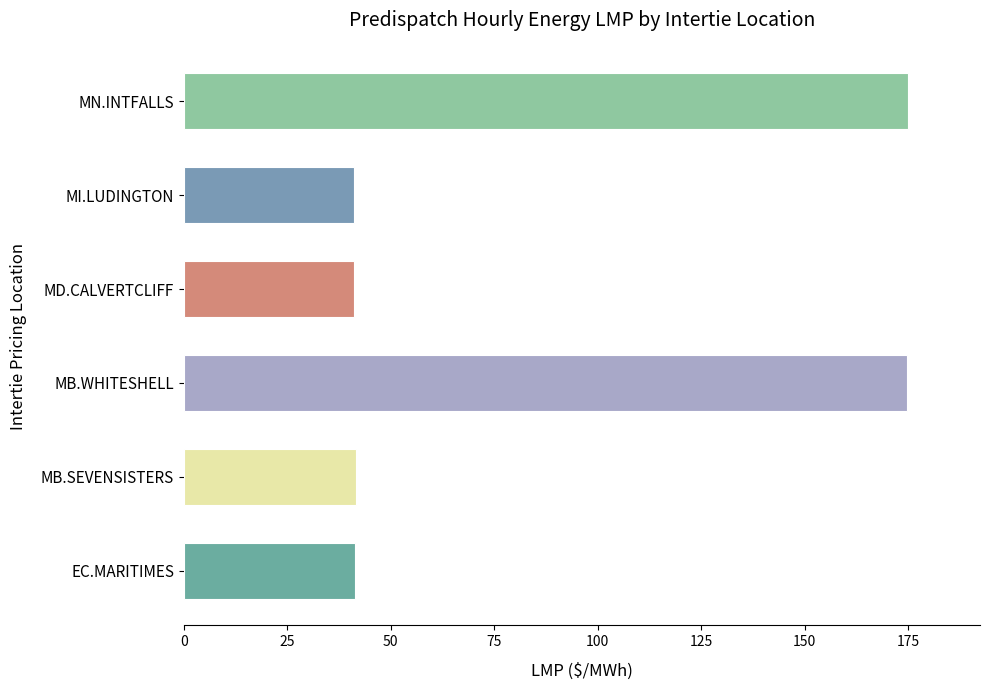

Which has a higher value, MB.WHITESHELL or MB.SEVENSISTERS?

MB.WHITESHELL